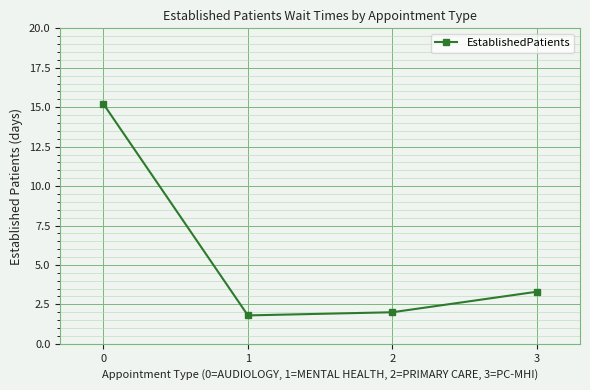

Is it true that the value at 2 is 2.0?

True